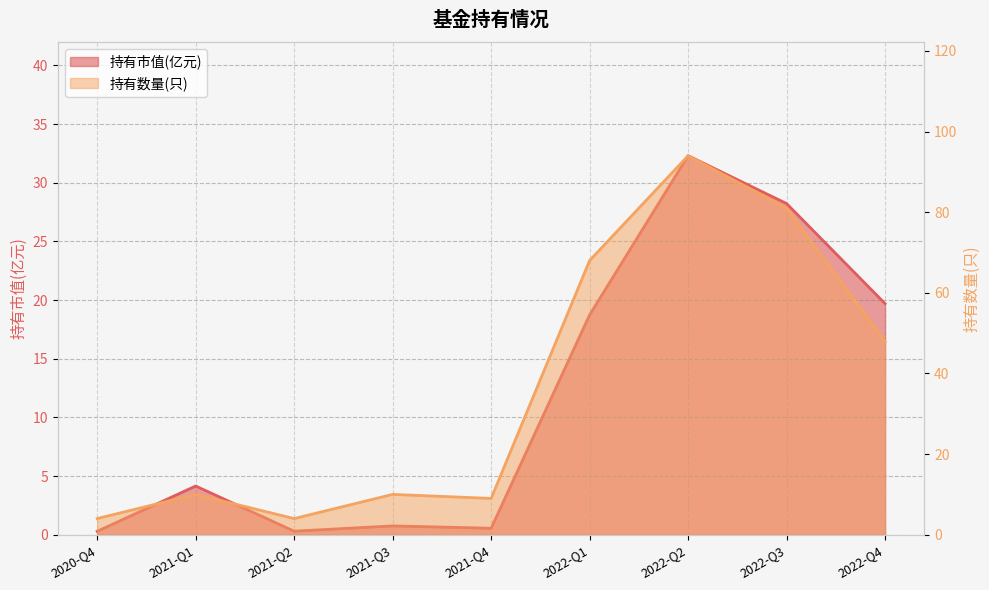

List the labels in order of 持有市值(亿元) value, smallest first.

2020-Q4, 2021-Q2, 2021-Q4, 2021-Q3, 2021-Q1, 2022-Q1, 2022-Q4, 2022-Q3, 2022-Q2